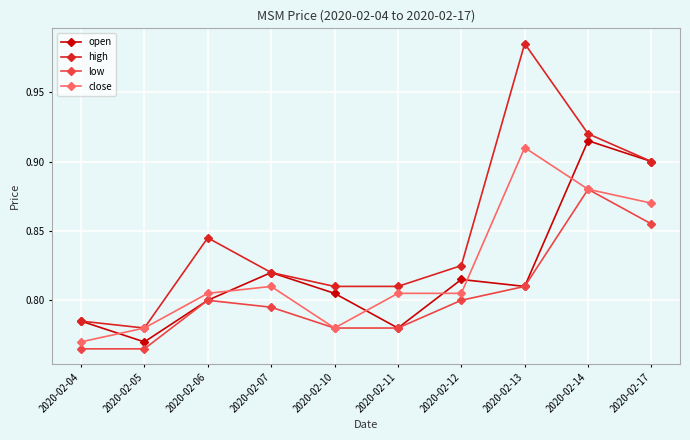

True or false: high has a value of 0.8 at 2020-02-11.

True